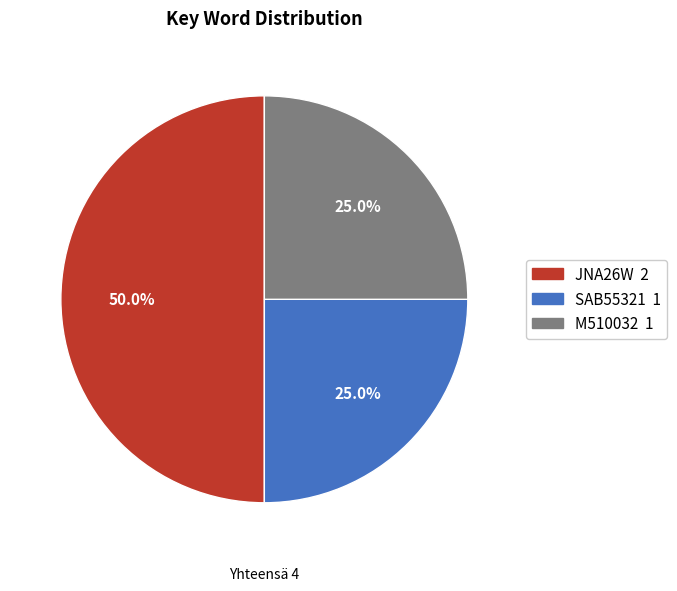

To the nearest percent, what is the difference between the largest and smallest slice percentages?

25%